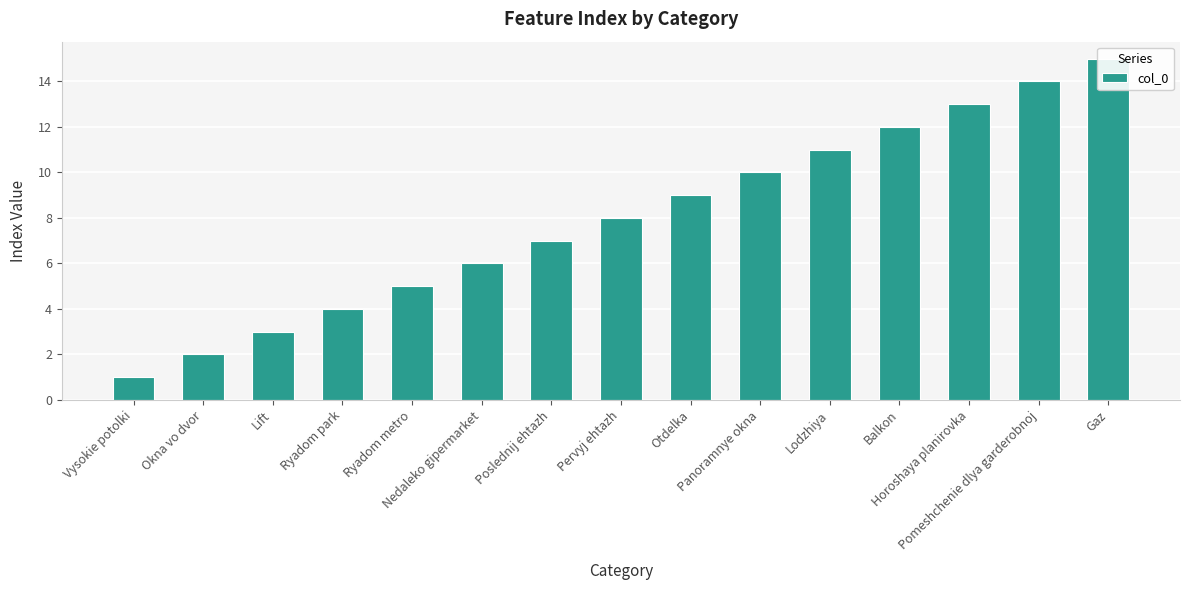

Which label corresponds to the smallest value in the chart?

Vysokie potolki